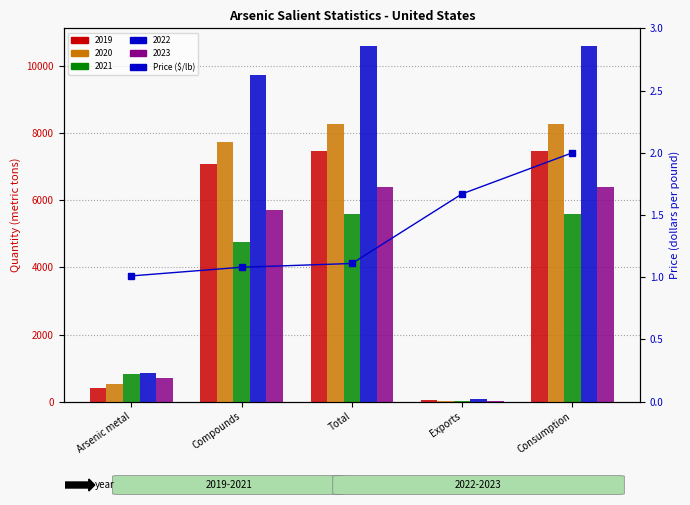

Is it true that the value at Total is 1.1?

True